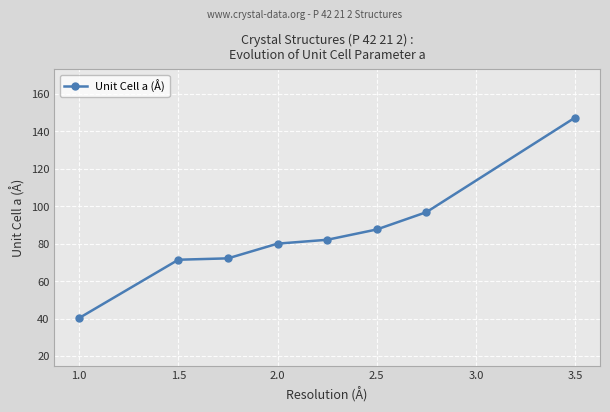

What is the sum of all values?

678.0